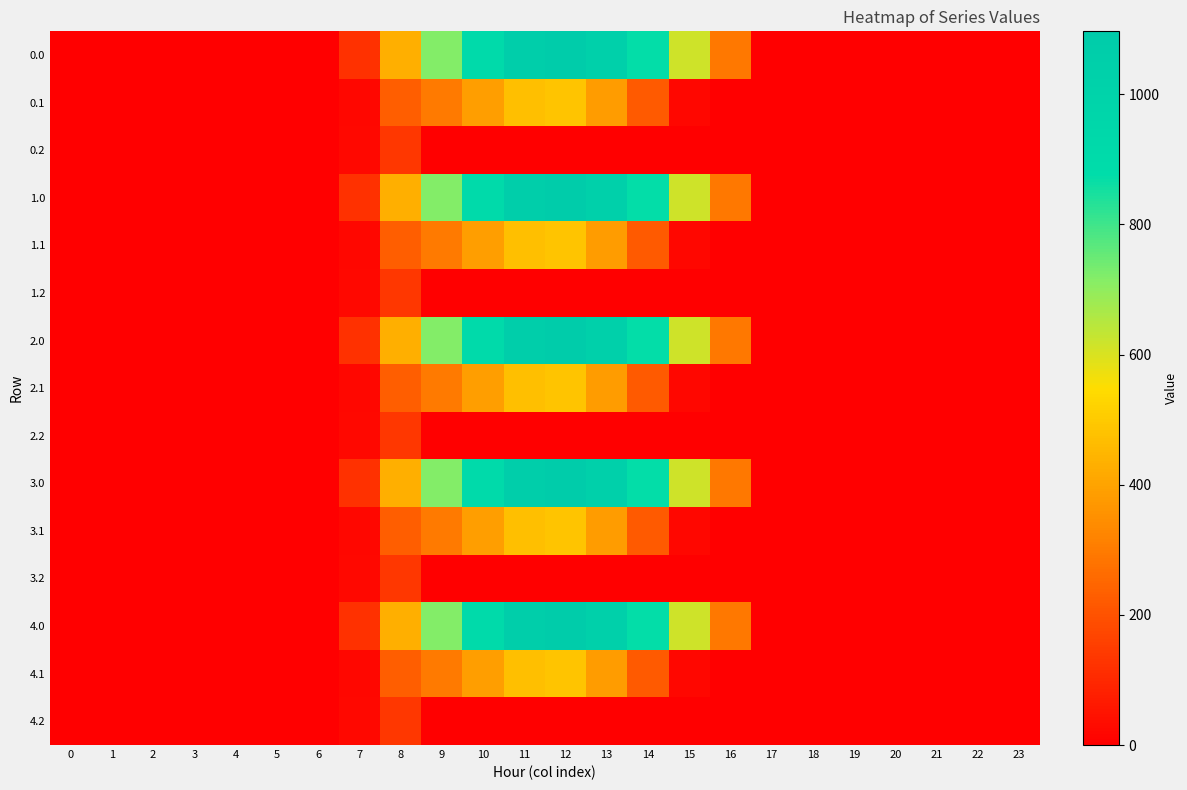

What is the total value across all series at 15?

3165.6